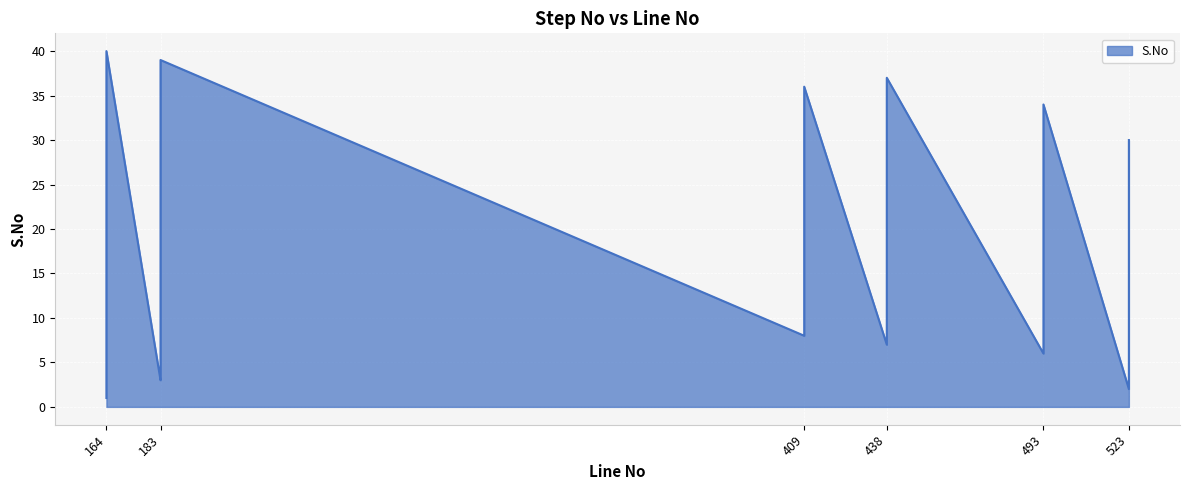

What is the sum of all values?

820